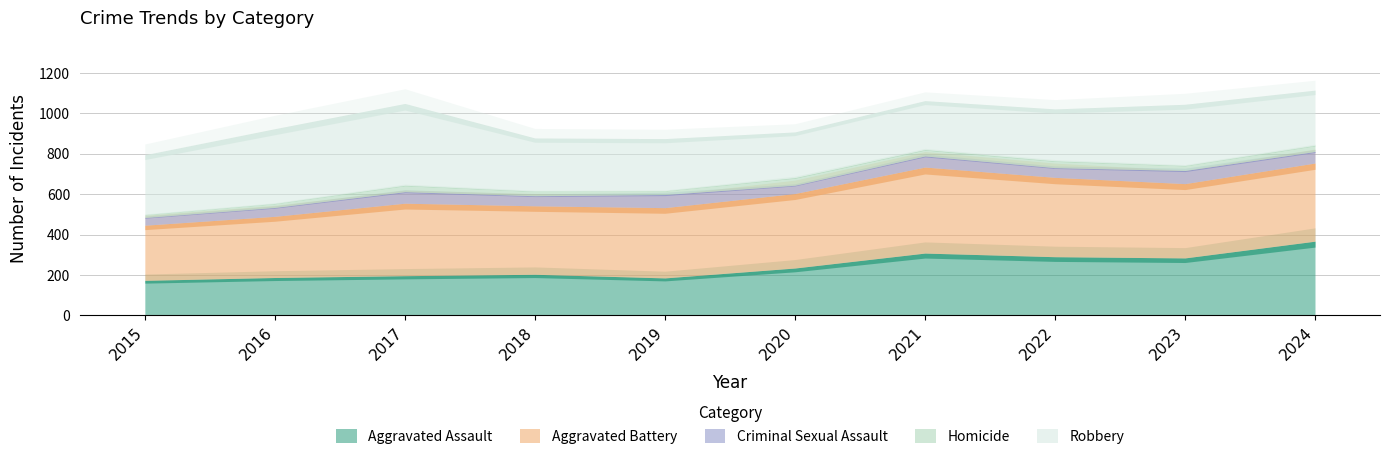

Which category has the lowest value in the Criminal Sexual Assault series?

2015